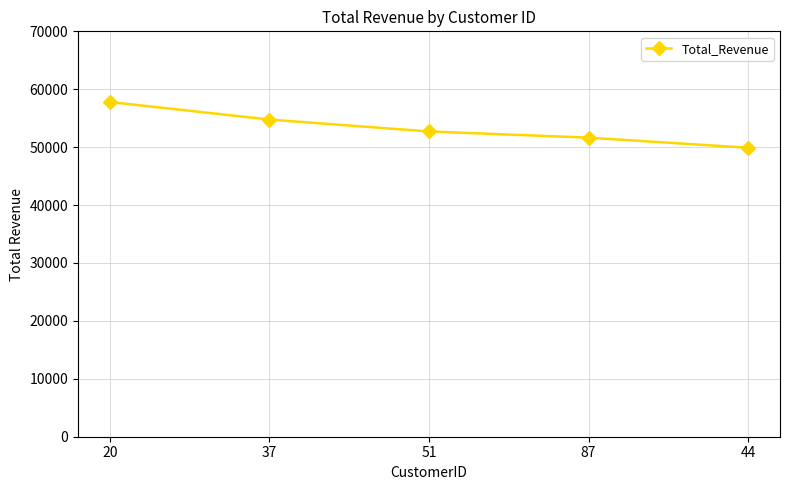

Is it true that the value at 87 is 51642.2?

True